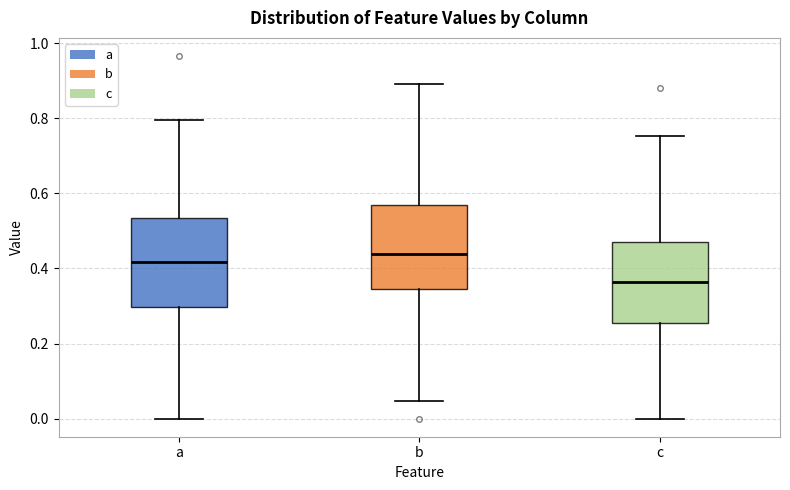

Reading left to right, read every box against the y-axis: the position of its median line, the range the box covers, and the ends of its whiskers. The values are not printed on the chart, so give them approximately, as read against the axis.

a: median 0.42, box 0.30 to 0.54, whiskers 0.00 to 0.80
b: median 0.44, box 0.34 to 0.56, whiskers 0.04 to 0.90
c: median 0.36, box 0.26 to 0.46, whiskers 0.00 to 0.76